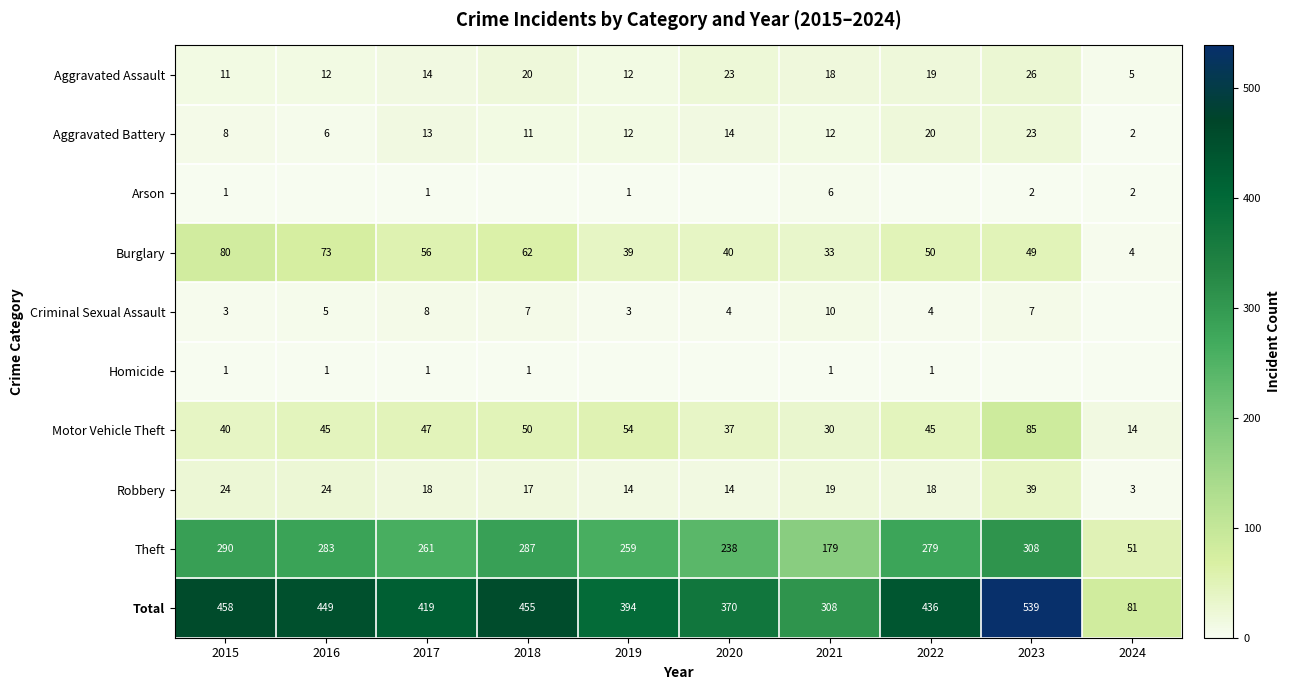

What is the total value across all series at 2017?

838